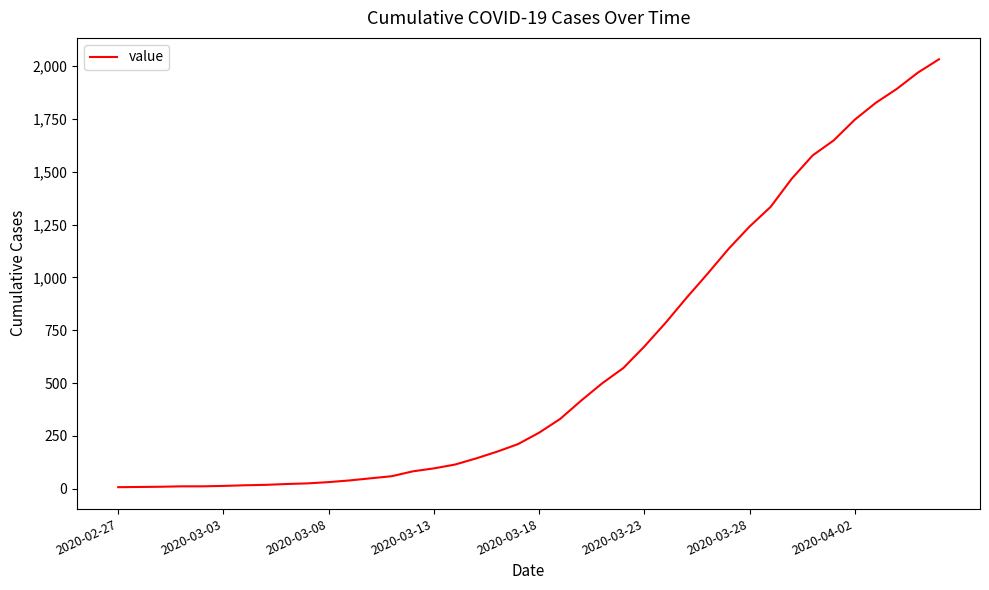

How many lines are shown in the chart?

1